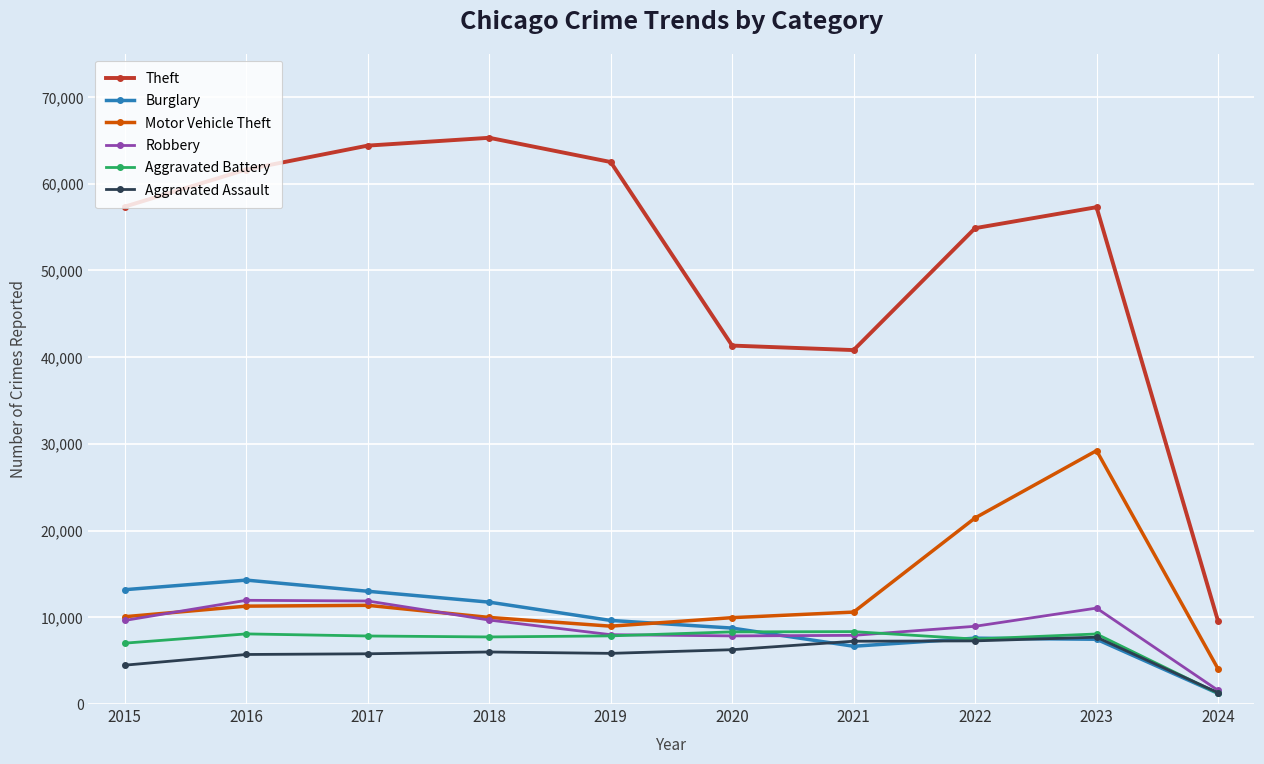

Between 2015 and 2024, which series saw the biggest shift?

Theft